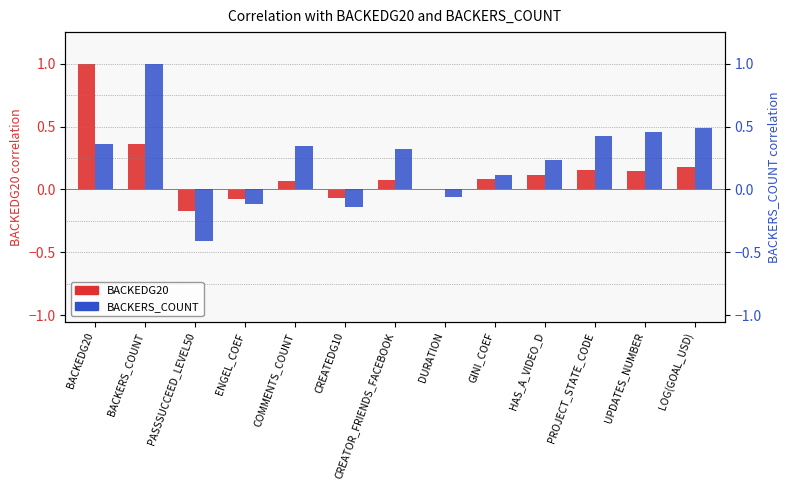

The value of BACKEDG20 at LOG(GOAL_USD) is 0.3. True or false?

False